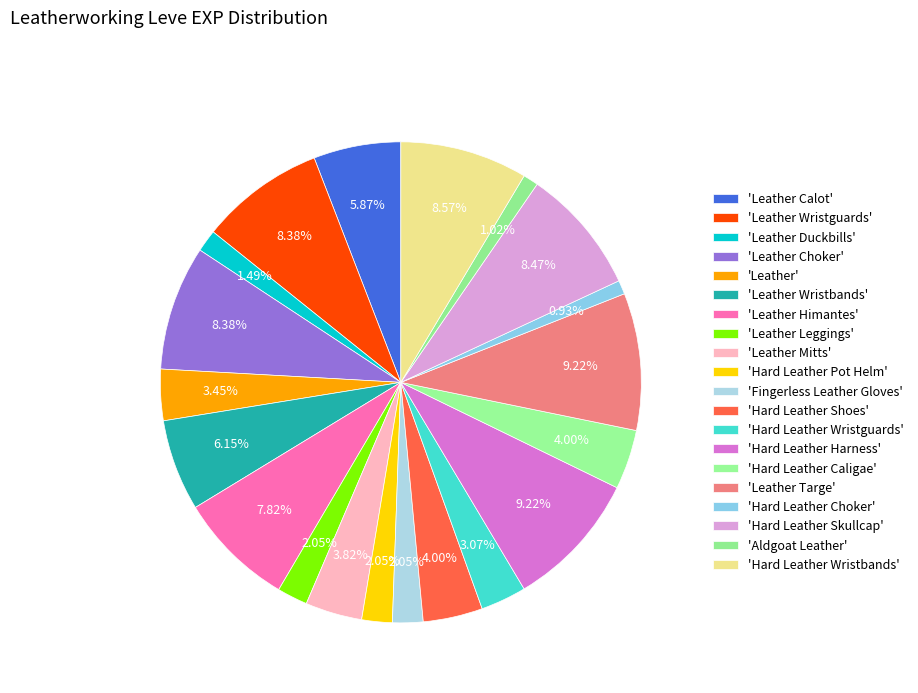

How many slices are in this pie chart?

20